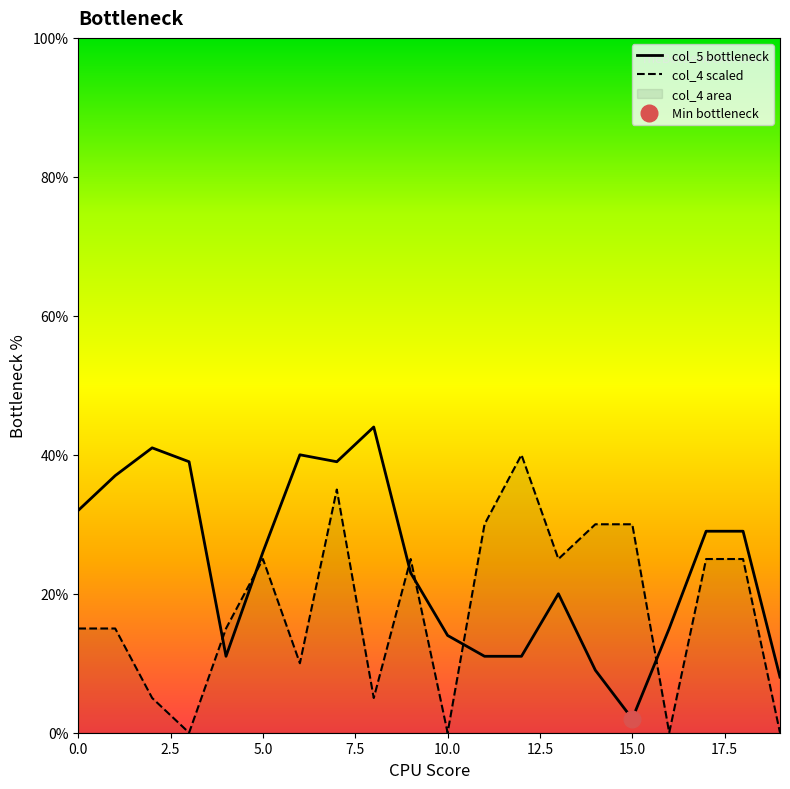

Rank the series by their maximum value, from highest to lowest.

col_5, col_4